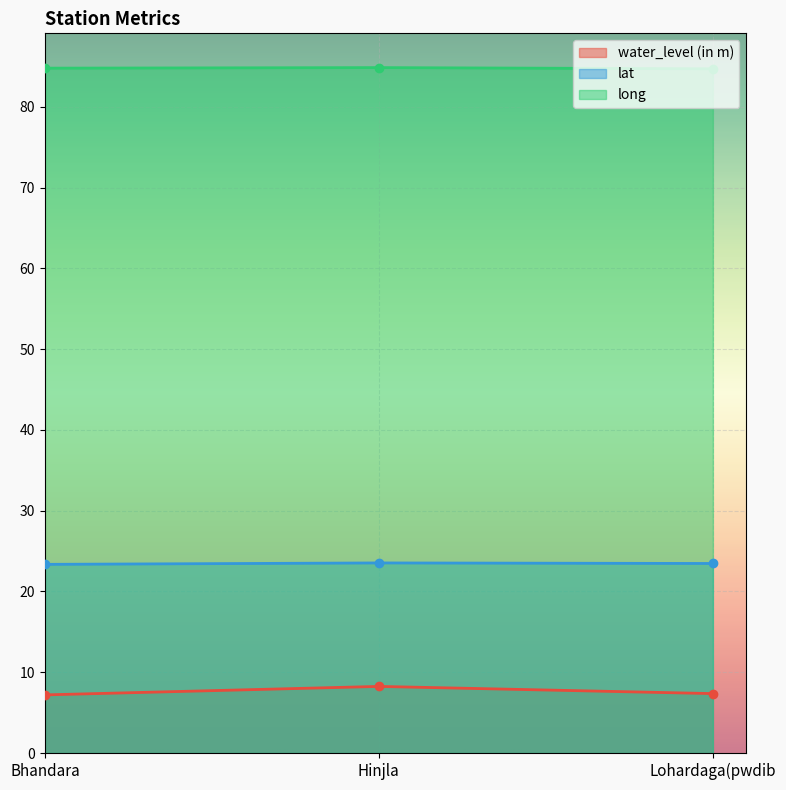

Reading left to right, transcribe all the data shown in this chart.

water_level (in m): 7.2	8.2	7.4
lat: 23.4	23.5	23.5
long: 84.8	84.8	84.7